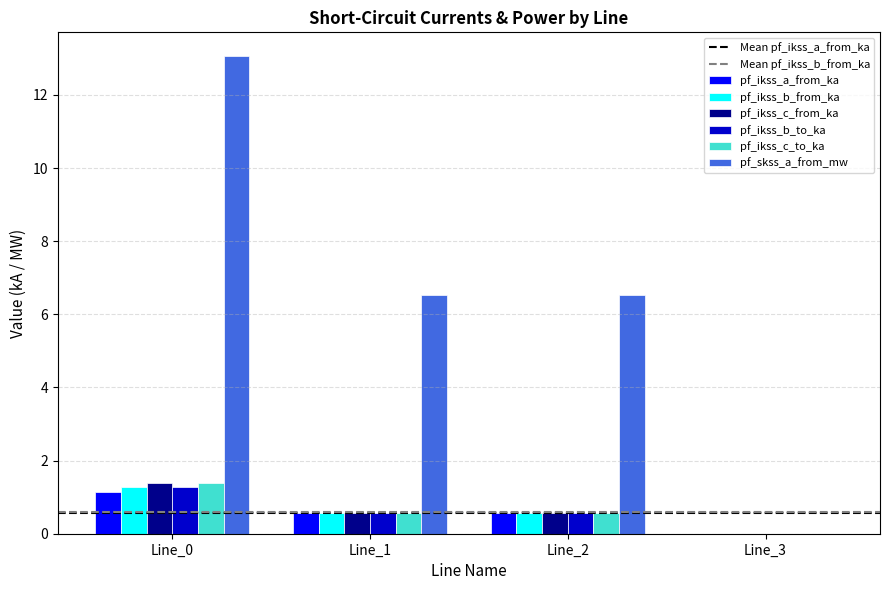

How many groups of bars are there?

4